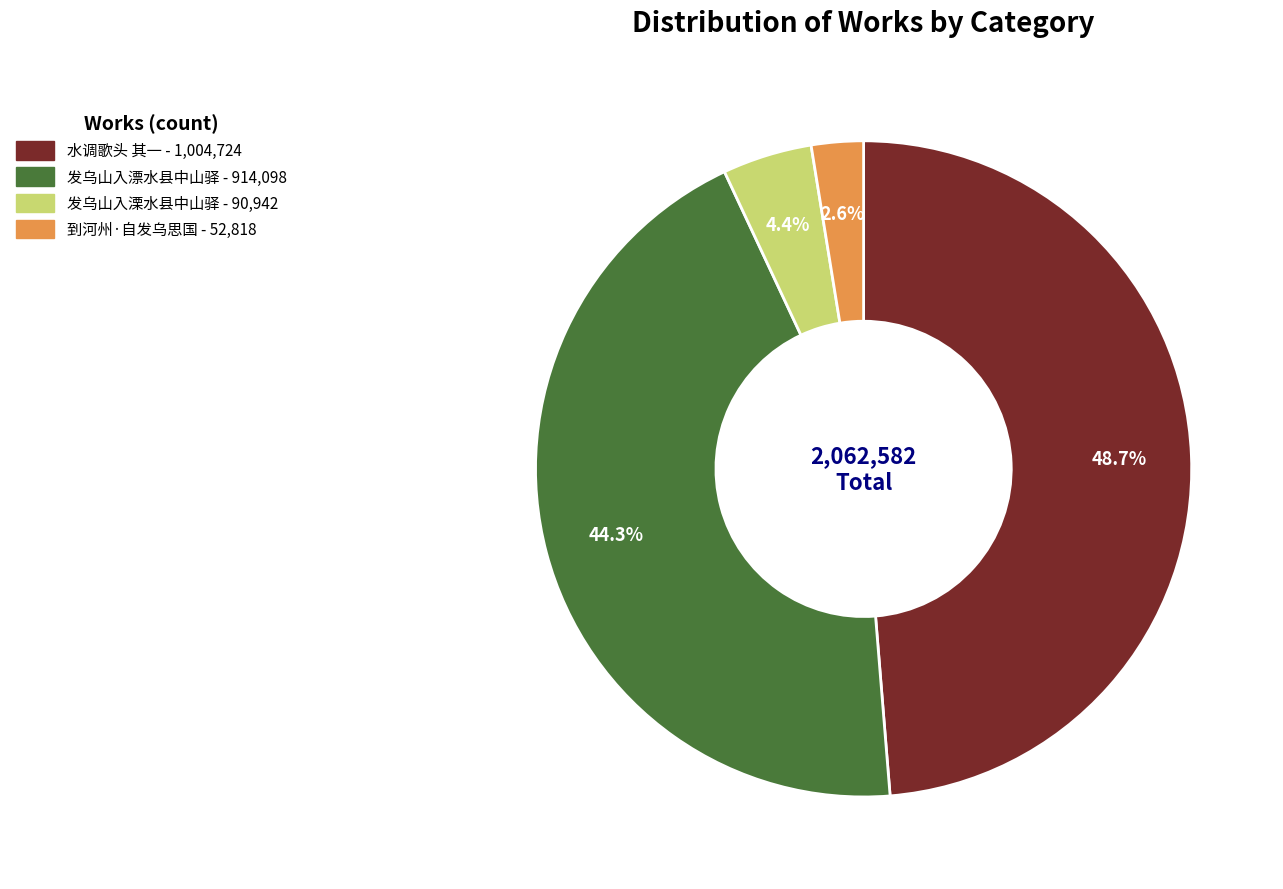

Count the number of slices in the pie.

4